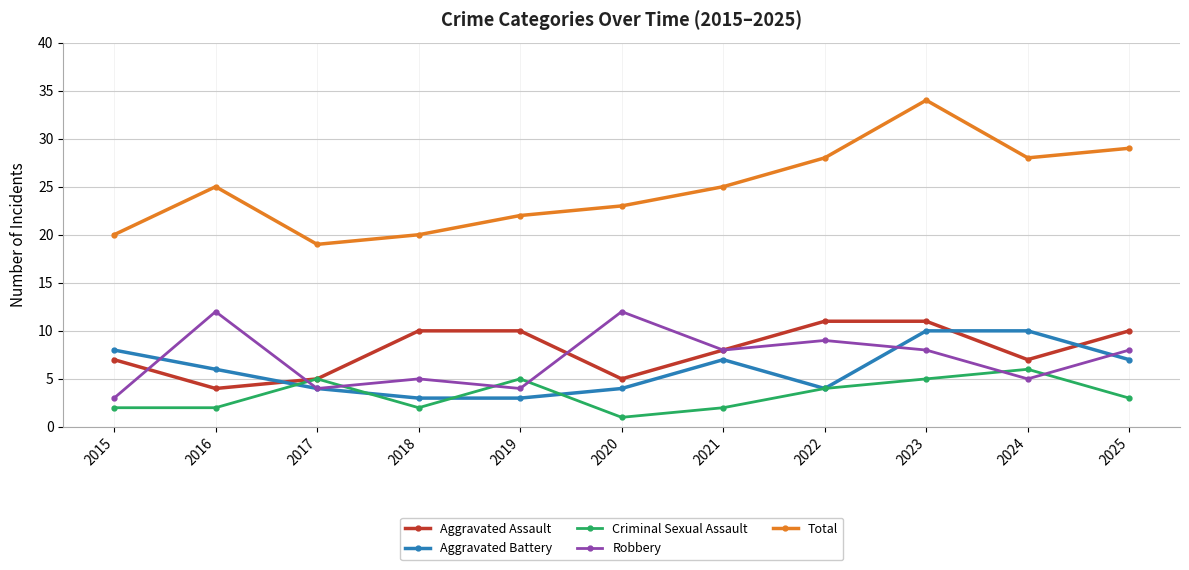

What is the approximate value of Criminal Sexual Assault at 2017?

5